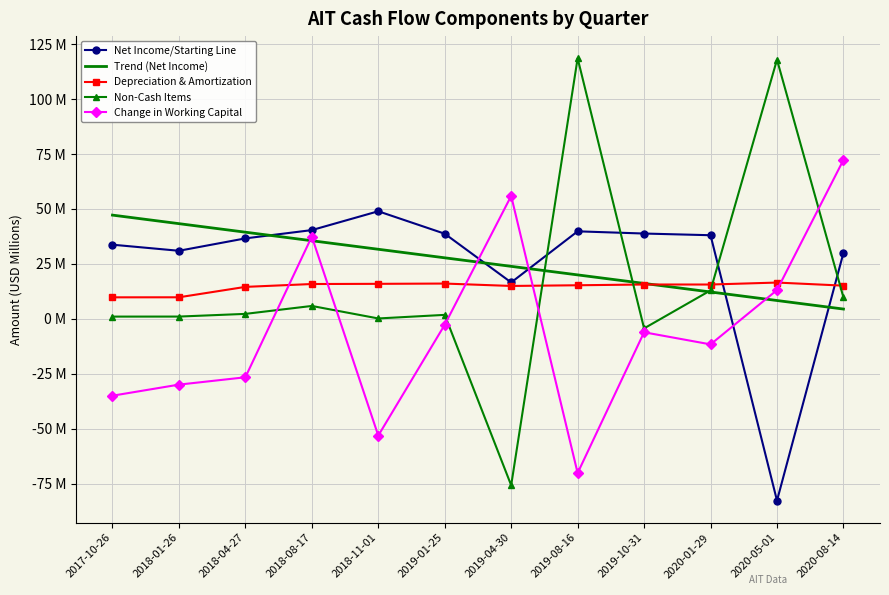

Which series has the largest total across all categories?

Net Income/Starting Line